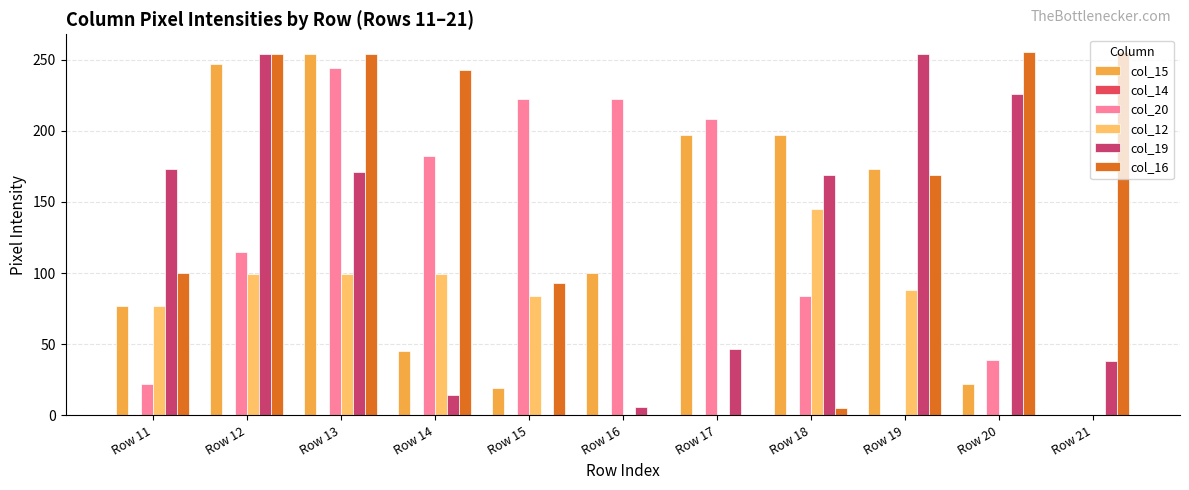

Which series has the largest total across all categories?

col_16